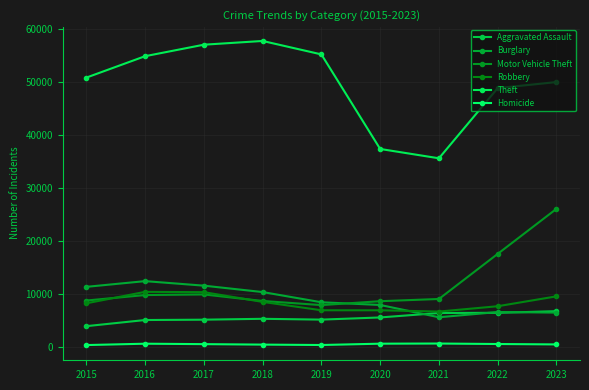

How many interior local valleys does the Theft series have?

1